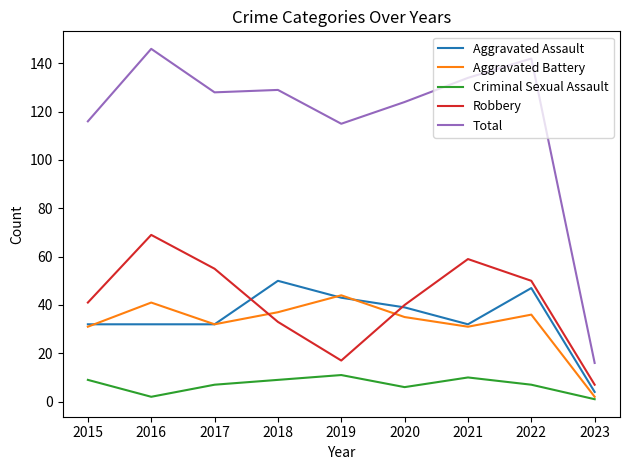

Which category has the lowest value in the Aggravated Assault series?

2023